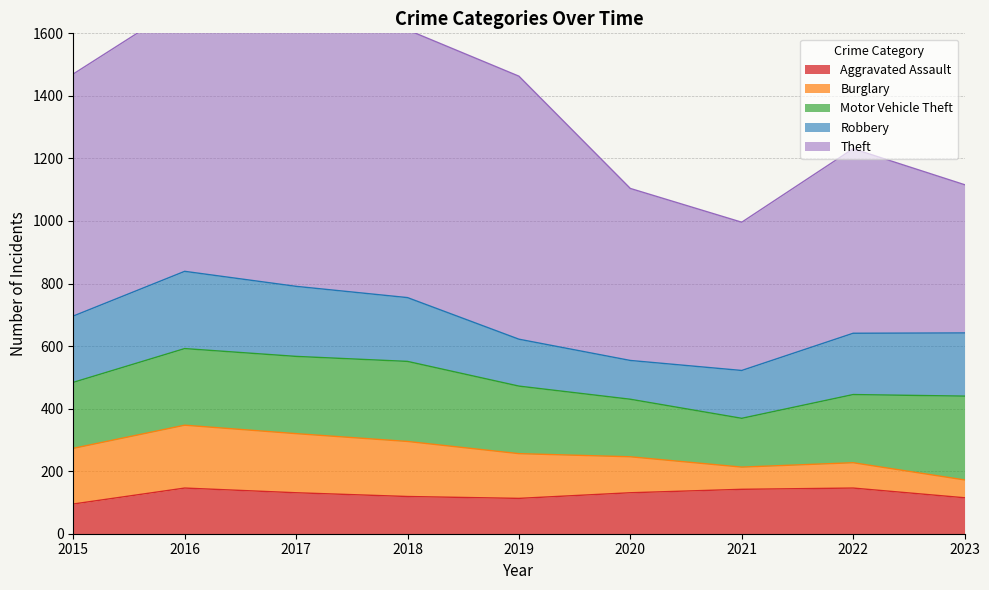

What is the total value across all series at 2017?

1707